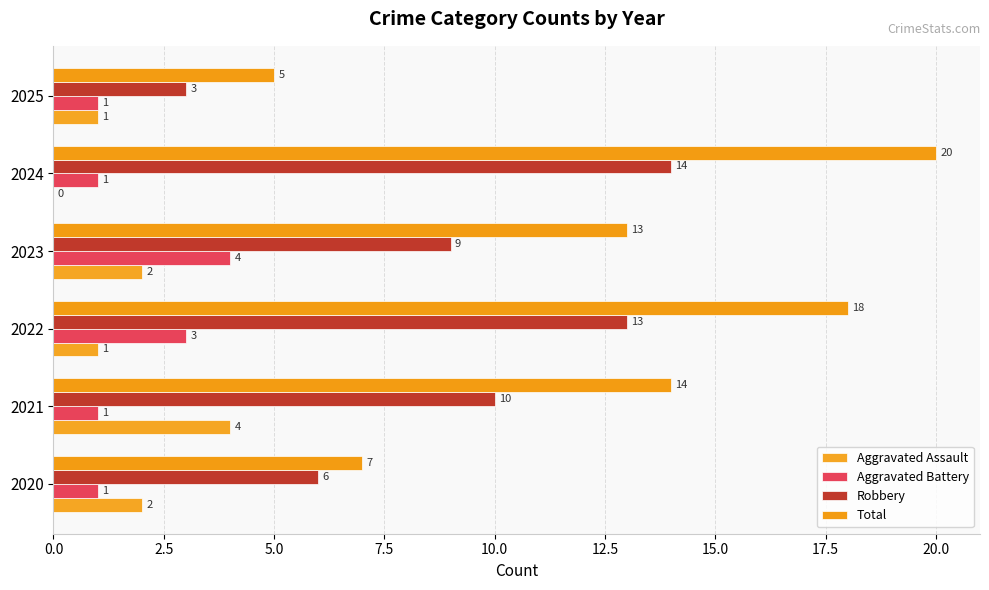

How many data points in Aggravated Battery are above 1?

2